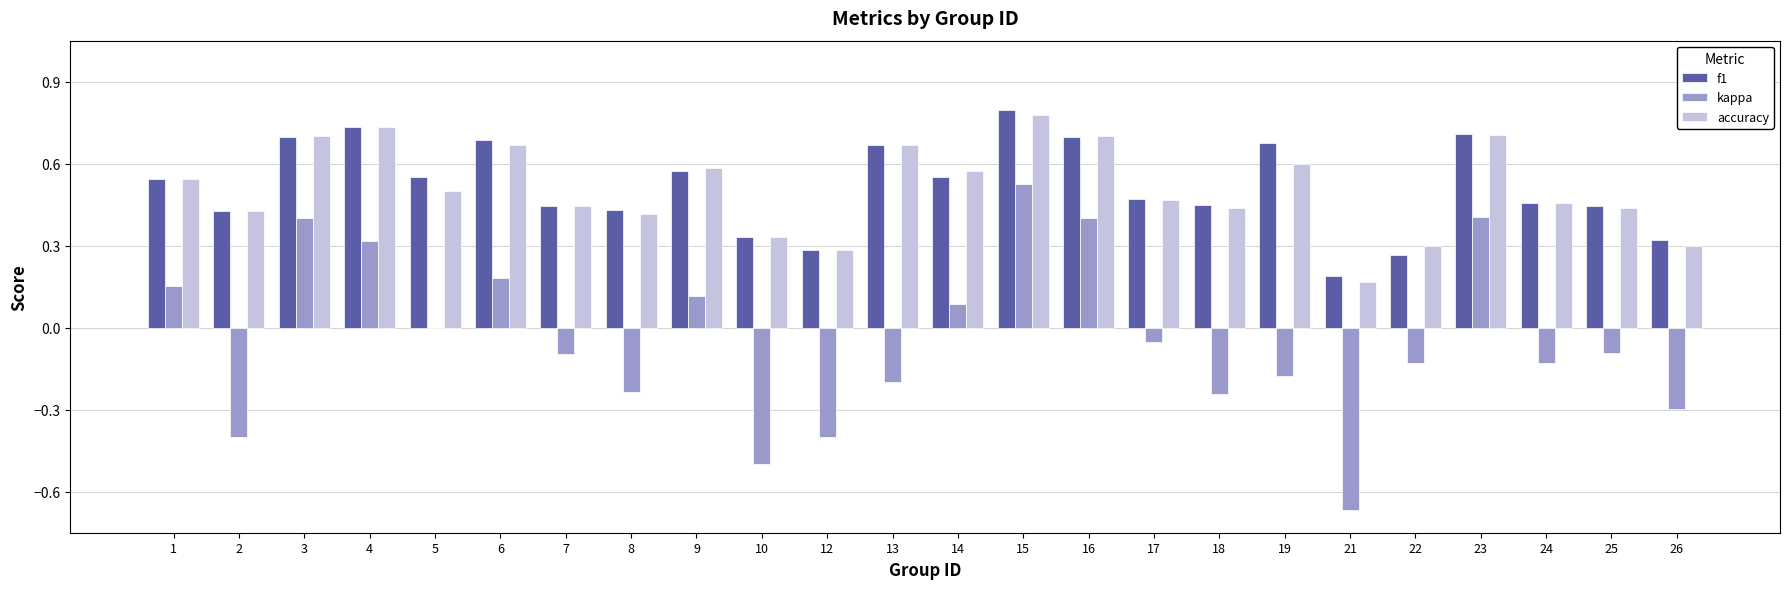

What is the sum of all kappa values?

-1.0